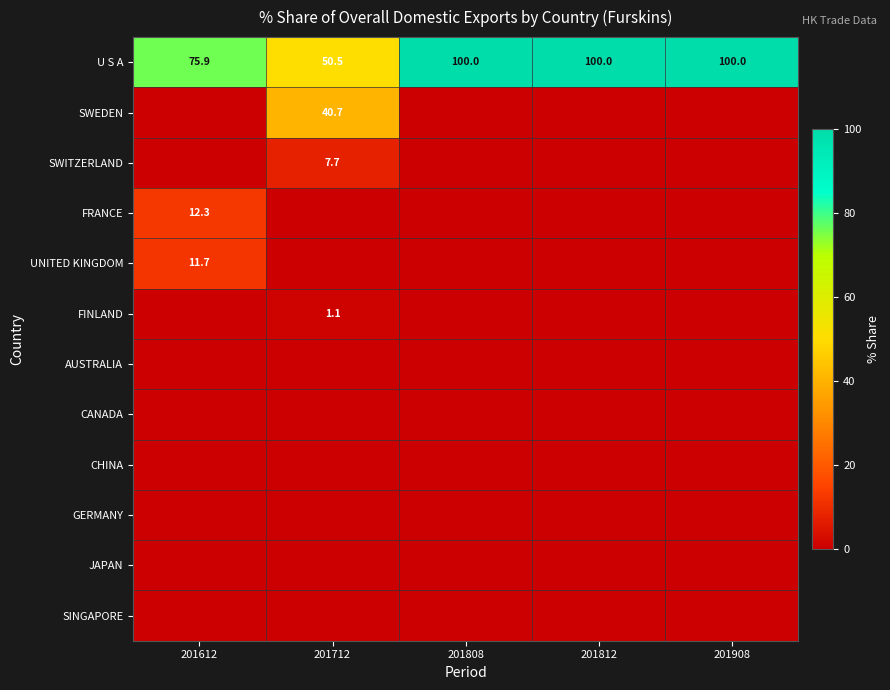

Is the value of U S A at 201812 greater than the value of SWEDEN at 201712?

Yes